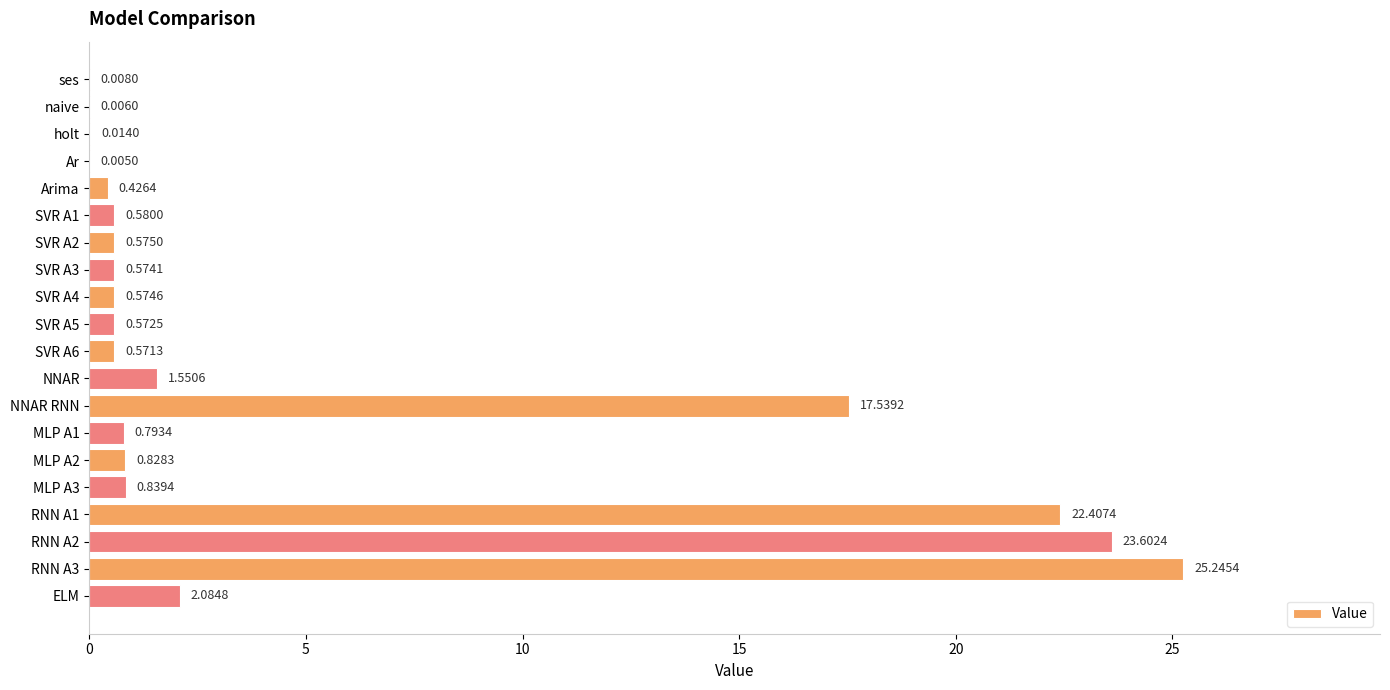

Are the bars horizontal?

Yes